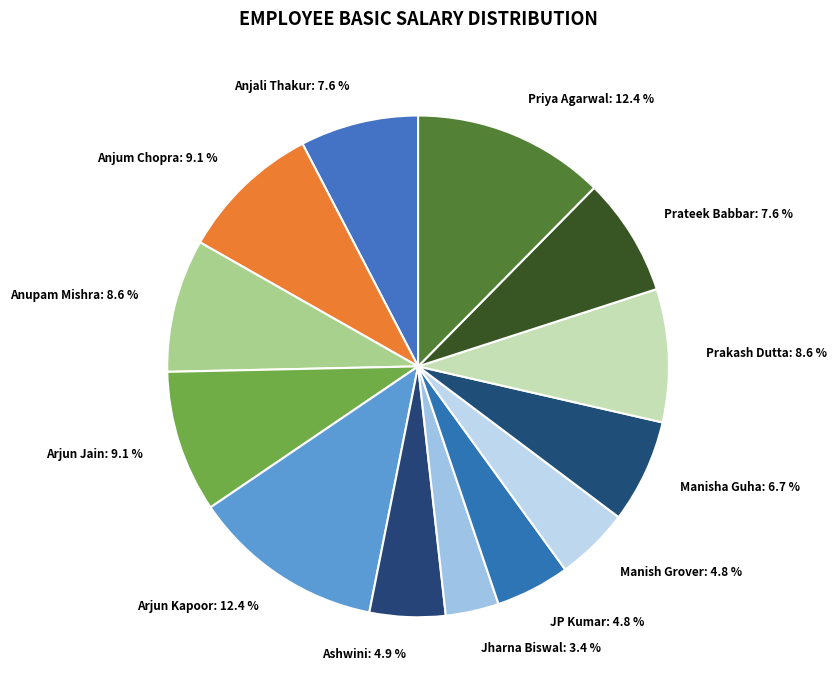

True or false: Anjali Thakur accounts for 8% of the total.

True